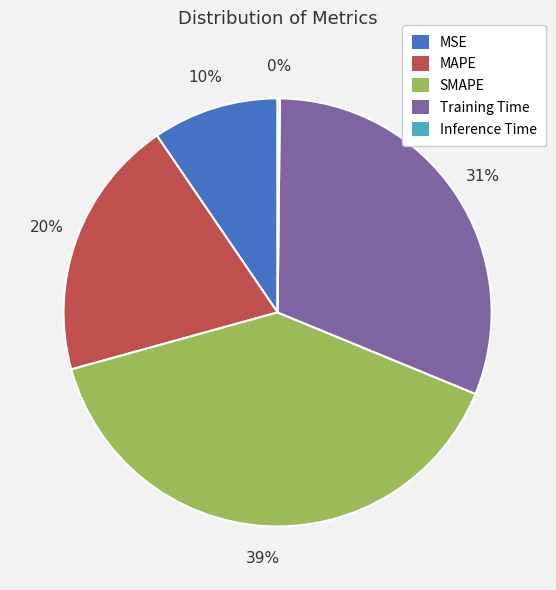

Do Training Time and MAPE together represent more than half of the pie?

Yes